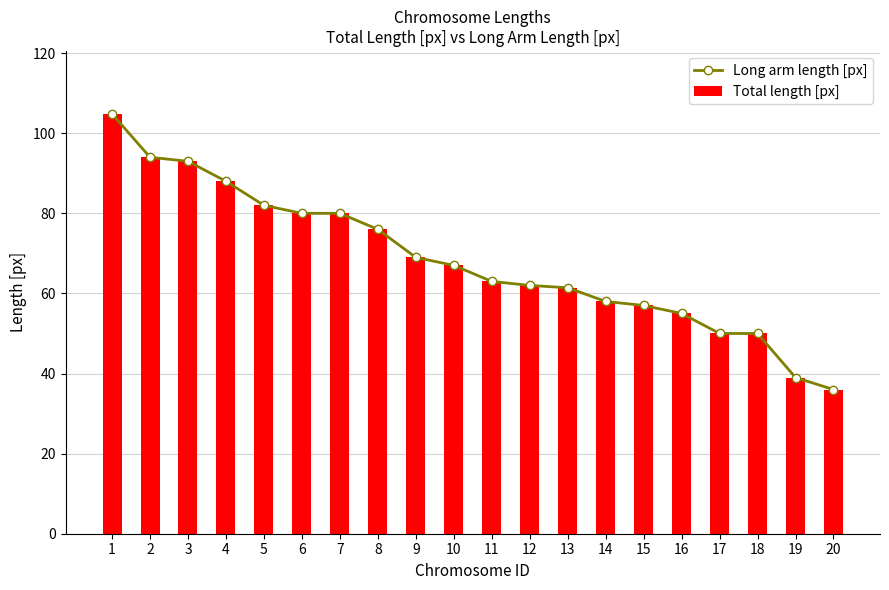

Reading left to right, what are all the values shown in this chart?

Long arm length [px]: 104.8	94.0	93.0	88.0	82.0	80.0	80.0	76.0	69.0	67.0	63.0	62.0	61.4	58.0	57.0	55.0	50.0	50.0	39.0	36.0
Total length [px]: 104.8	94.0	93.0	88.0	82.0	80.0	80.0	76.0	69.0	67.0	63.0	62.0	61.4	58.0	57.0	55.0	50.0	50.0	39.0	36.0